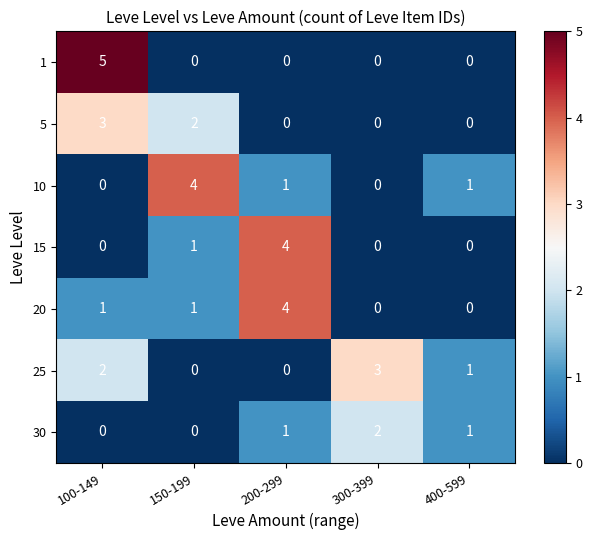

Which category has the highest value across all series?

100-149